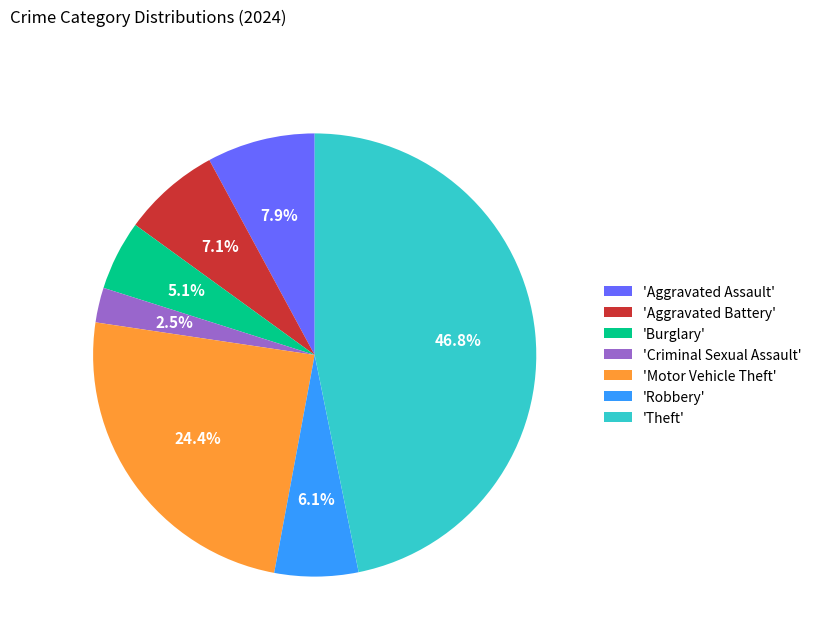

To the nearest percent, what is the difference between the largest and smallest slice percentages?

44%